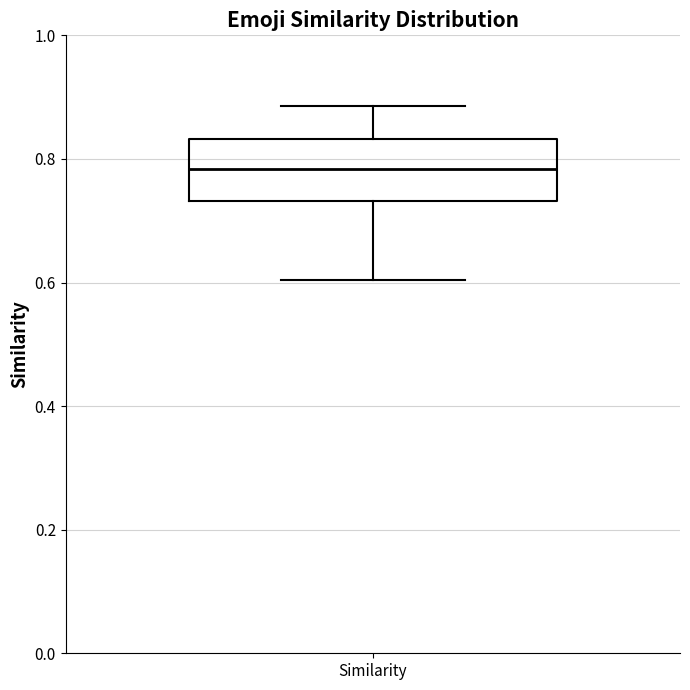

Read this box plot against the y-axis: the position of the median line, the range covered by the box, and the ends of both whiskers. The values are not printed on the chart, so give them approximately, as read against the axis.

median 0.78, box 0.74 to 0.84, whiskers 0.60 to 0.88